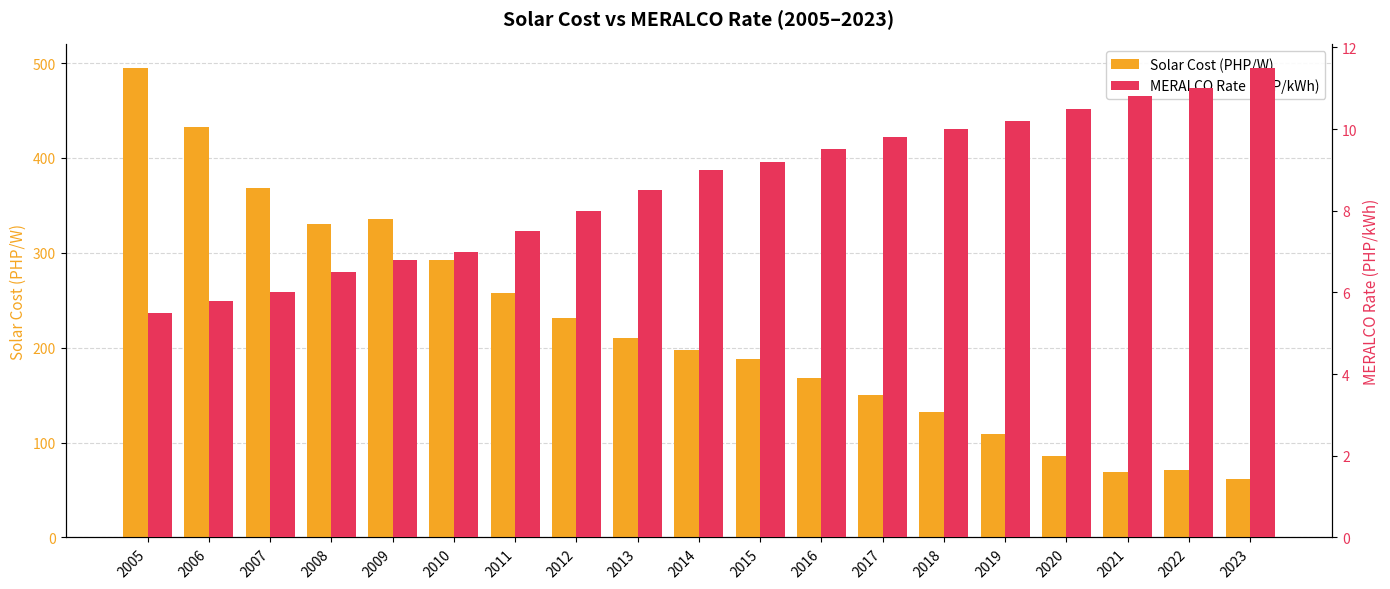

Which series has the largest range (max minus min)?

Solar Cost (PHP/W)